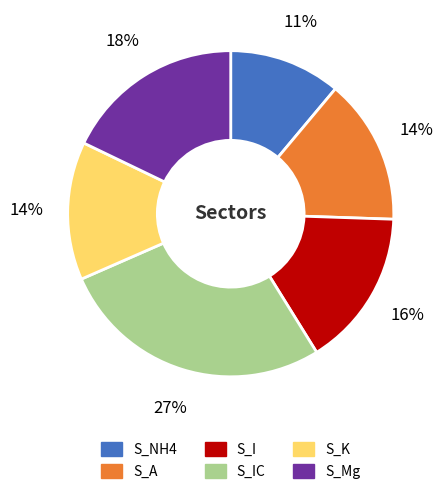

To the nearest percent, what percentage of the pie is S_K?

14%